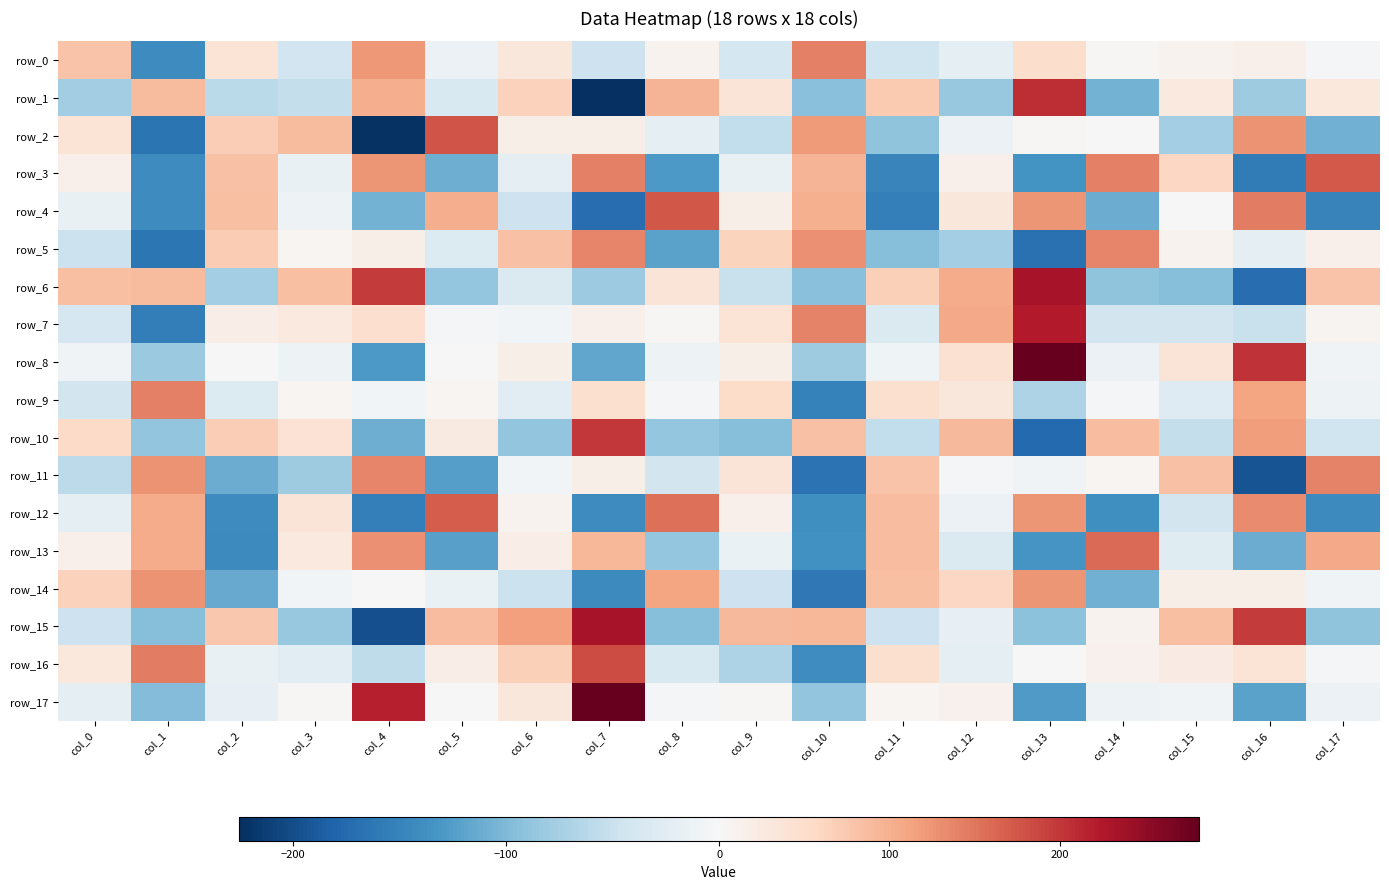

Where does the row_13 series first go above 13?

col_0